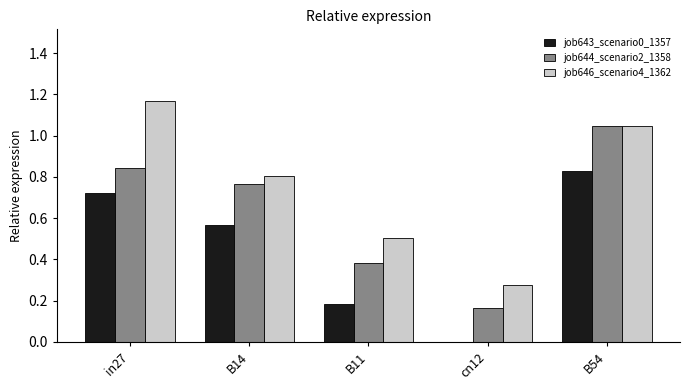

What is the average value of the job643_scenario0_1357 series?

0.5